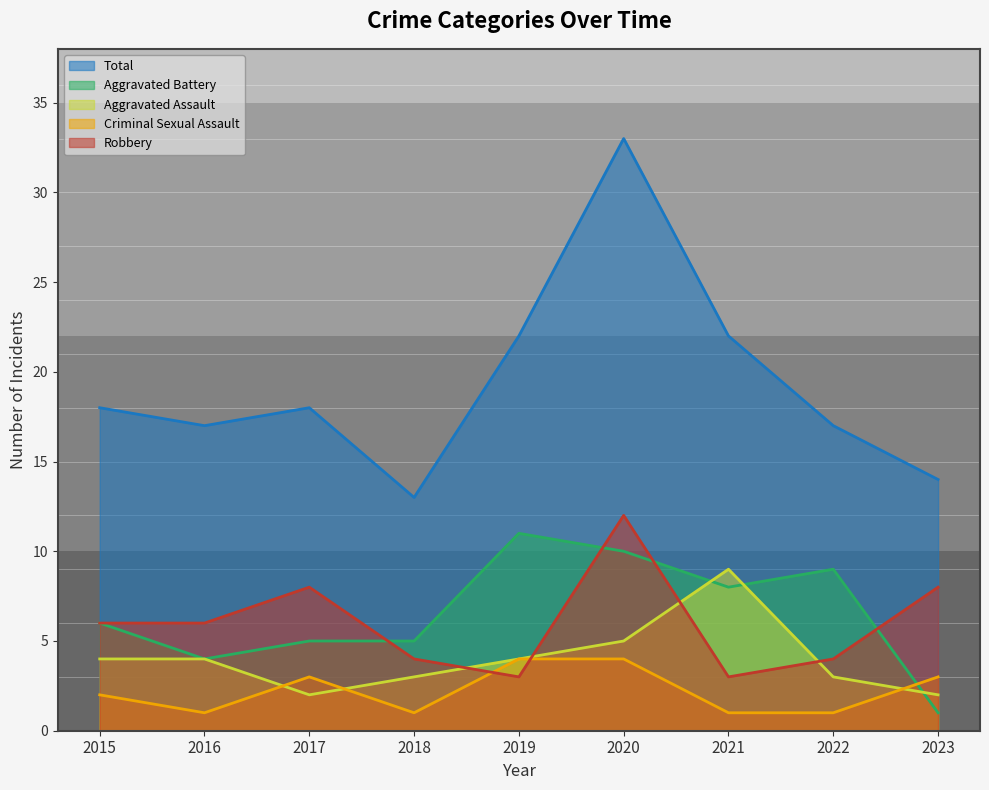

Where do Aggravated Battery and Criminal Sexual Assault first cross each other?

2022 and 2023